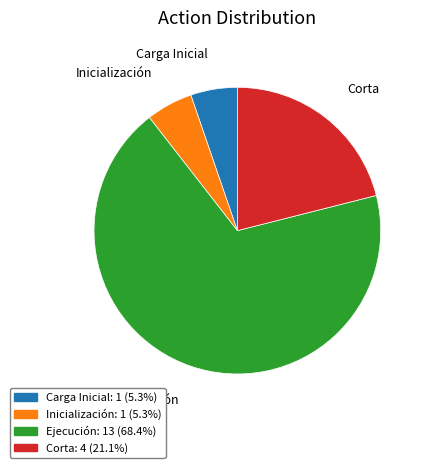

Is there any slice that represents more than half of the pie?

Yes